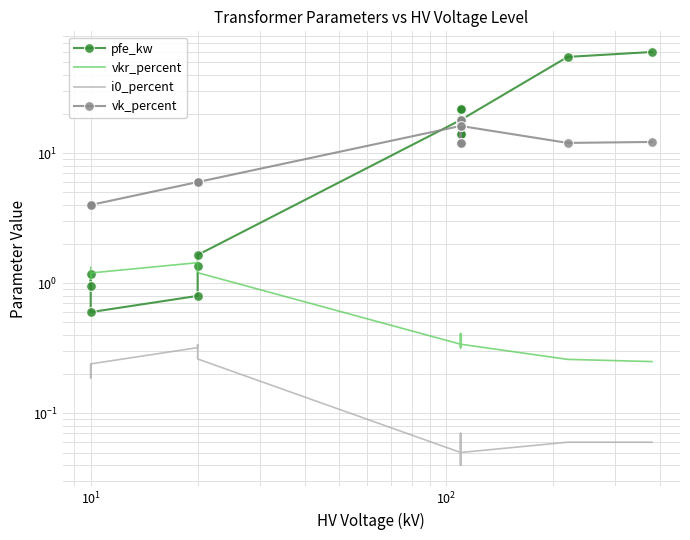

What is the sum of all i0_percent values?

2.0